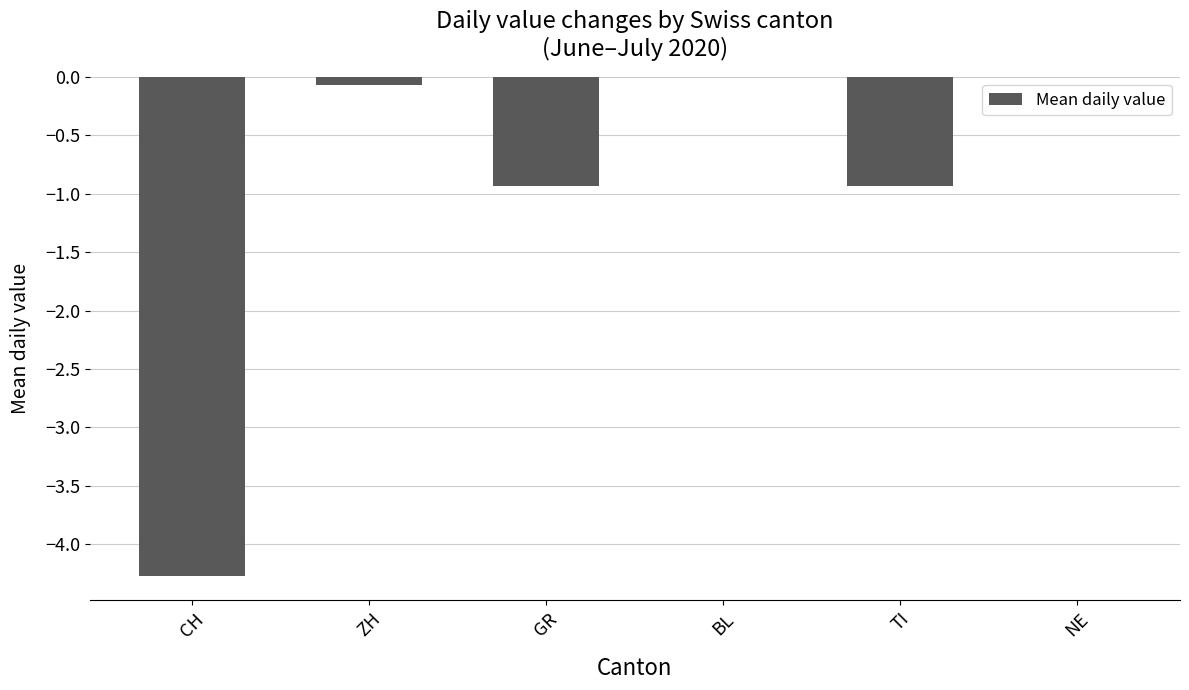

What is the approximate value at TI?

-0.9